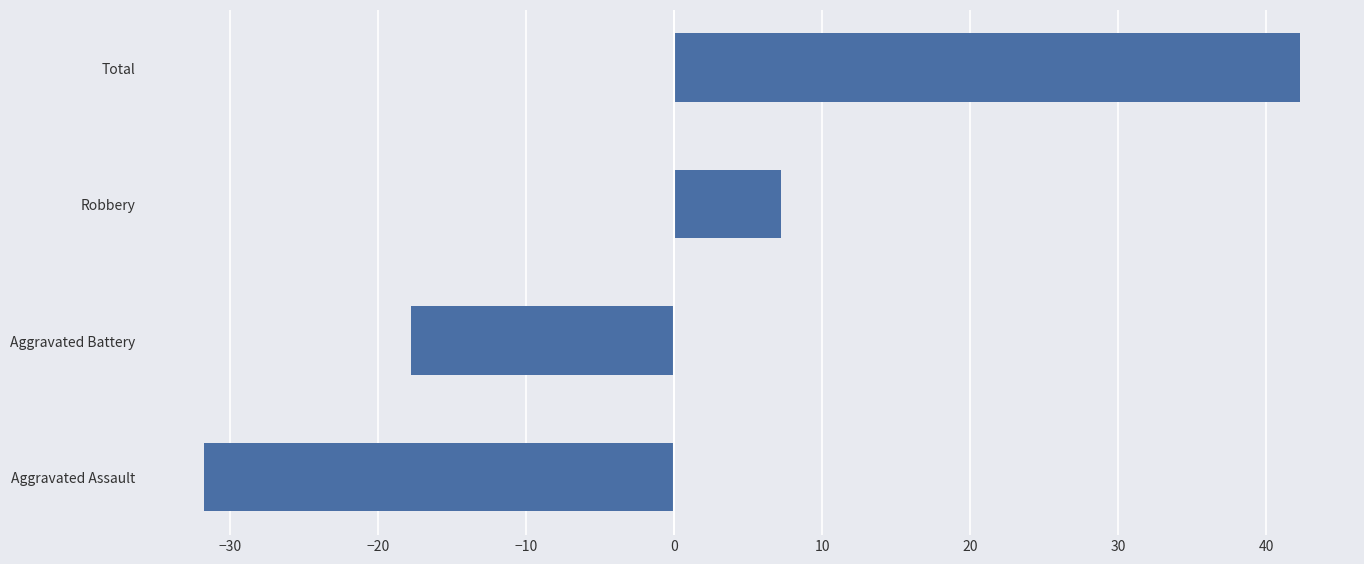

At which category does the chart reach its minimum across all series?

Aggravated Assault